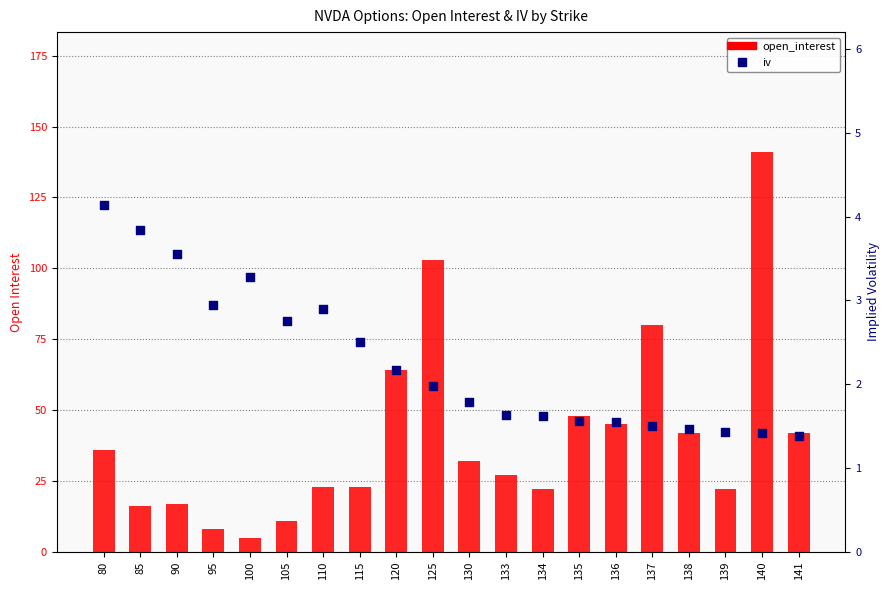

What is the total value across all series at 136?

46.5